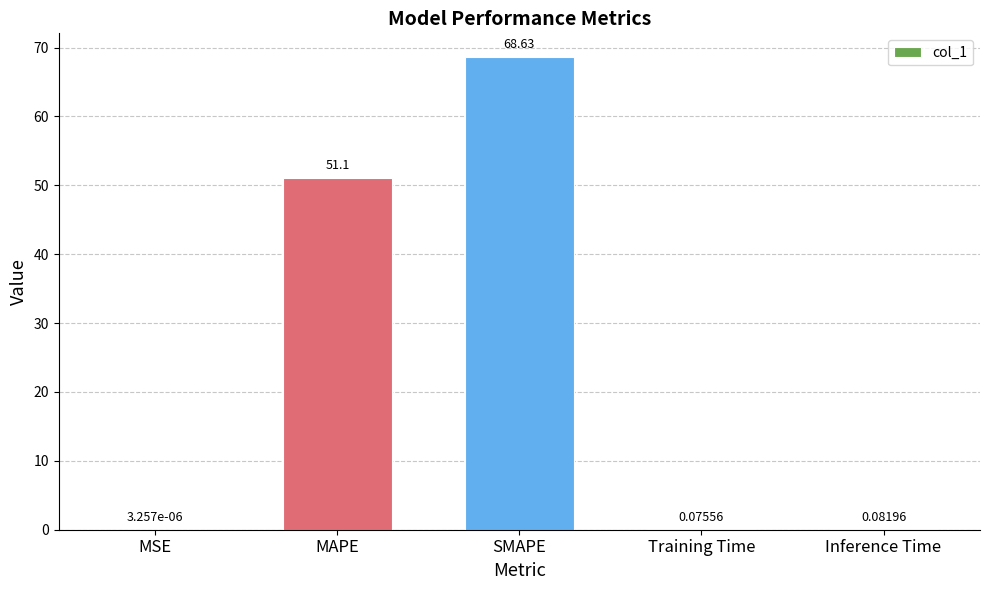

What is the change in value from SMAPE to Training Time?

-68.6